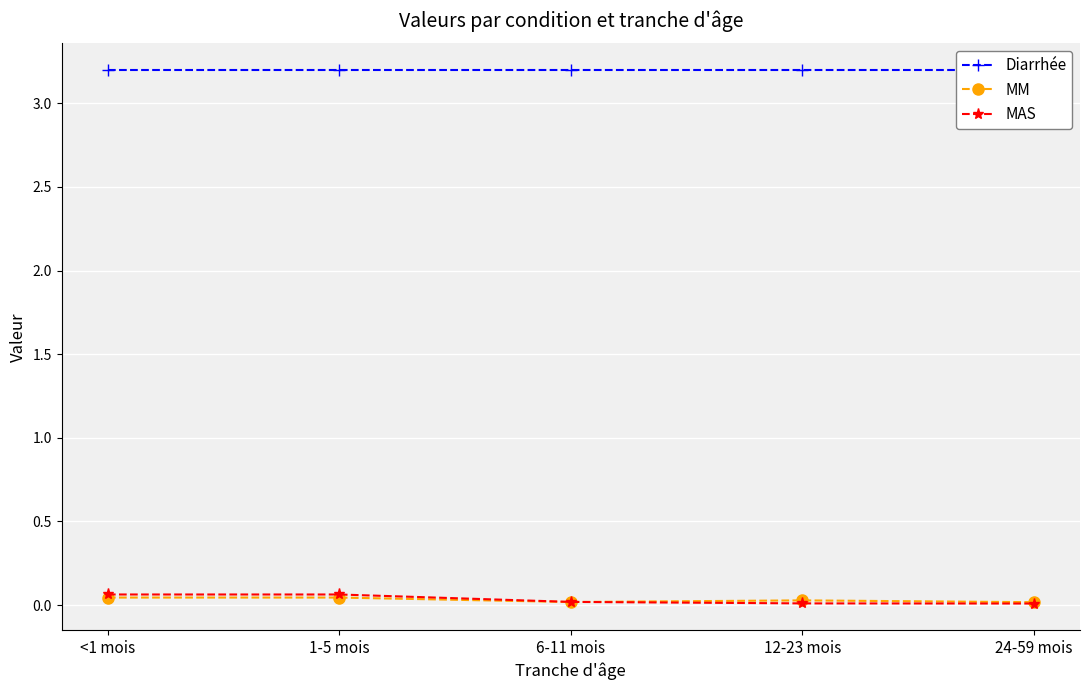

True or false: Diarrhée and MM cross at least once.

False